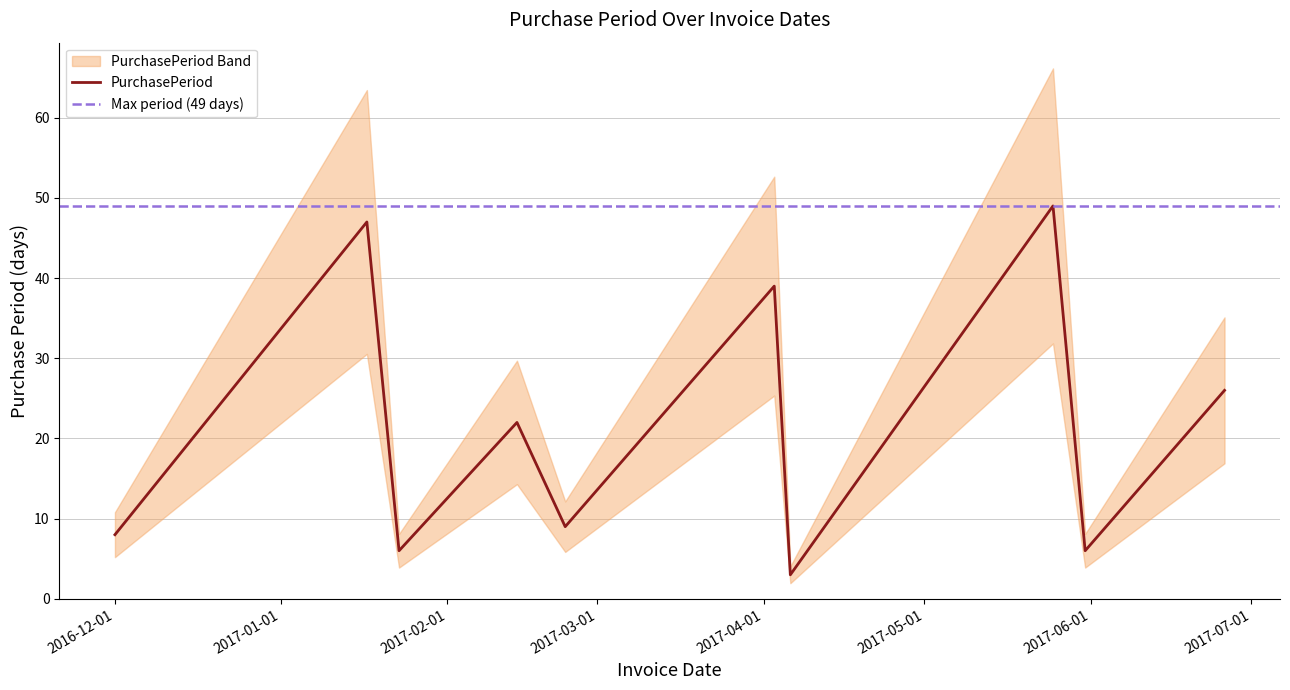

What is the sum of all values?

215